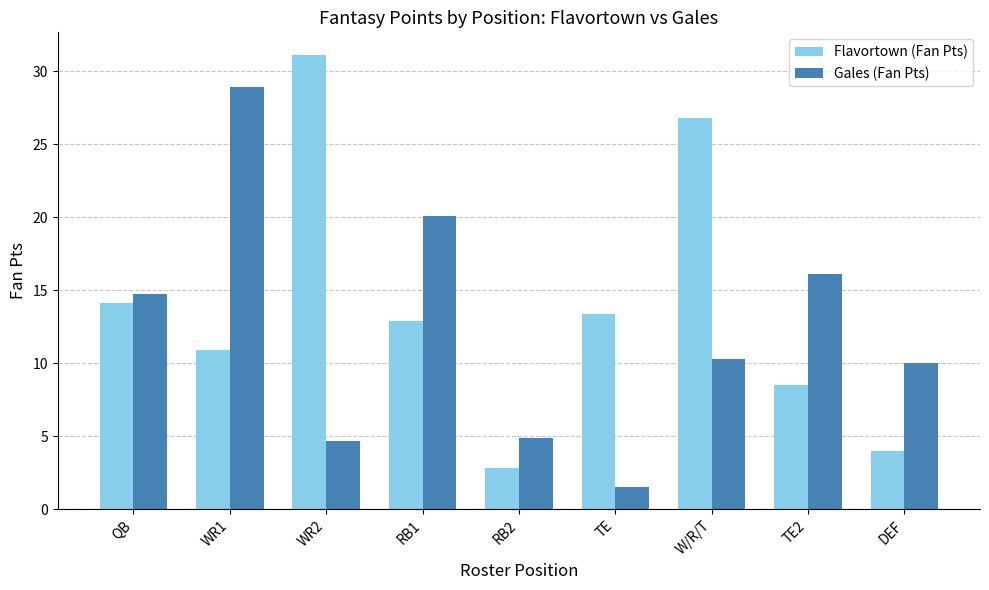

At how many categories does at least one series exceed 21?

3